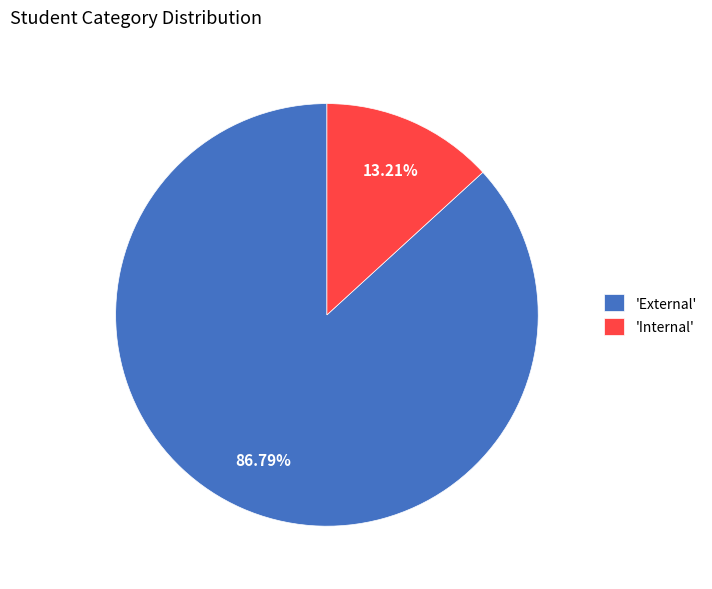

Which slice represents more than half of the pie?

'External'